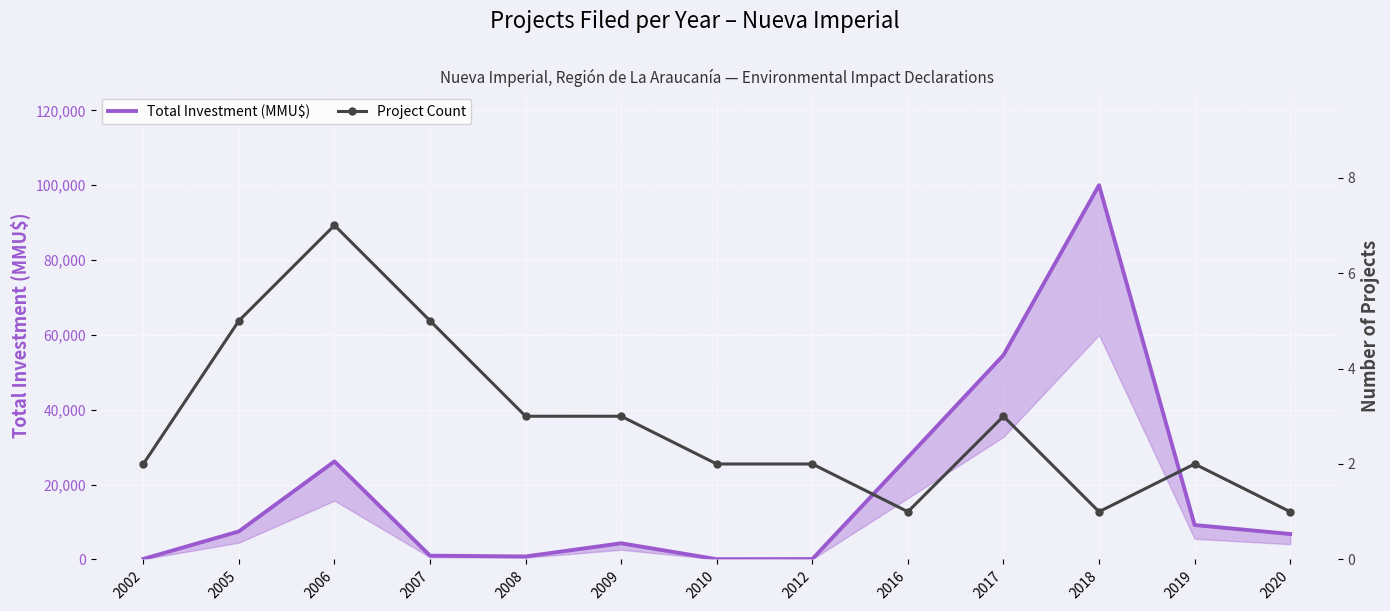

Where is Project Count nearest to the value 4?

2005